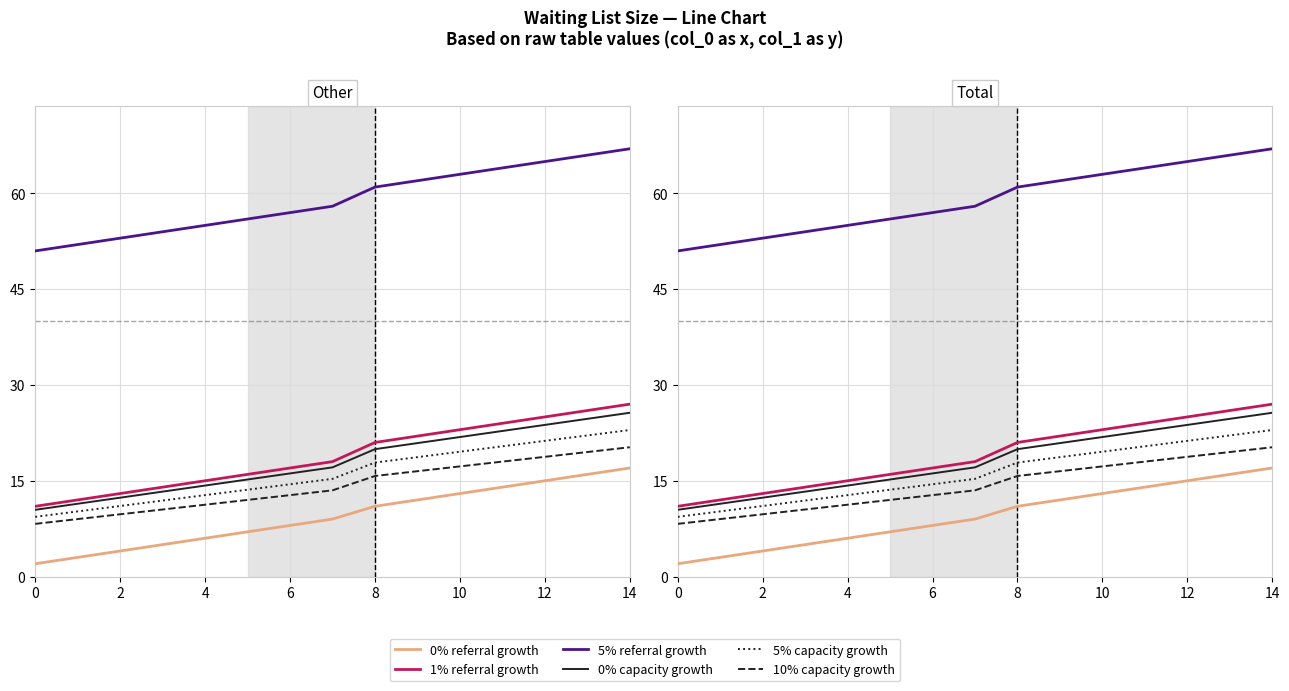

At which category is the sum across all series the highest?

14